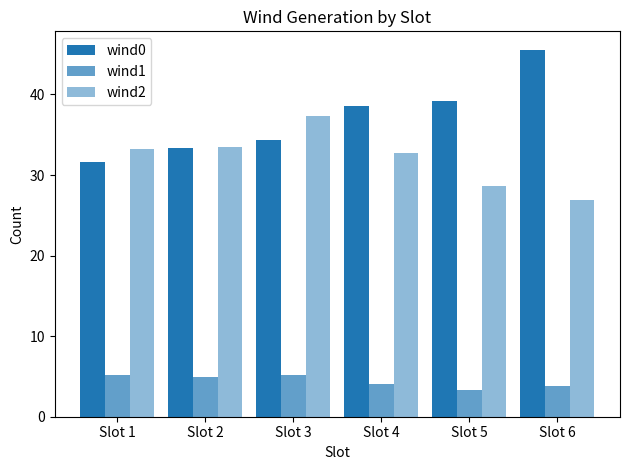

How many distinct data groups are displayed?

3